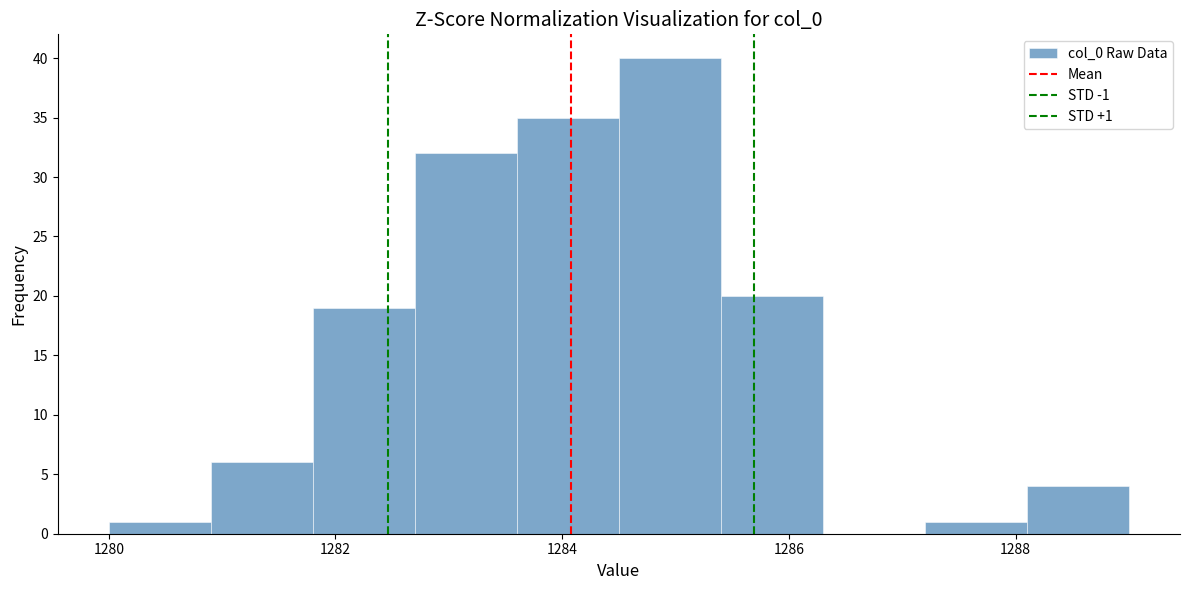

Over which range of the x-axis is the bar tallest?

1284.5 to 1285.4